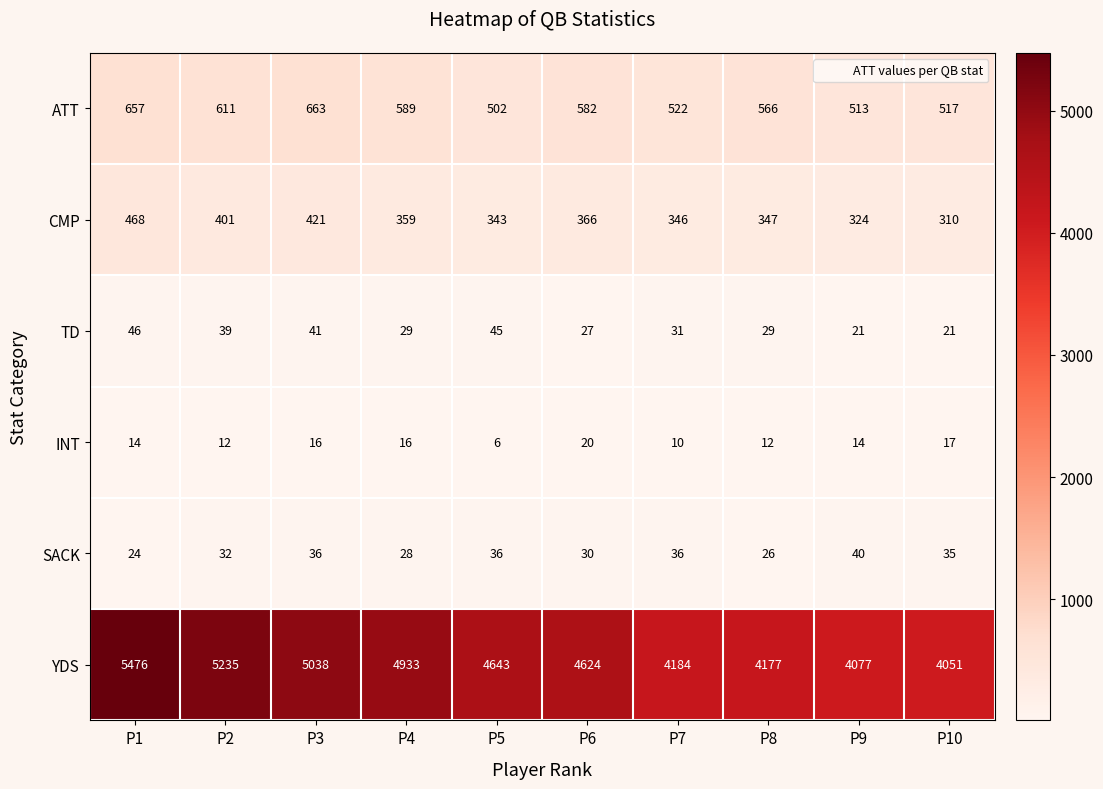

Which series has the widest spread of values?

YDS